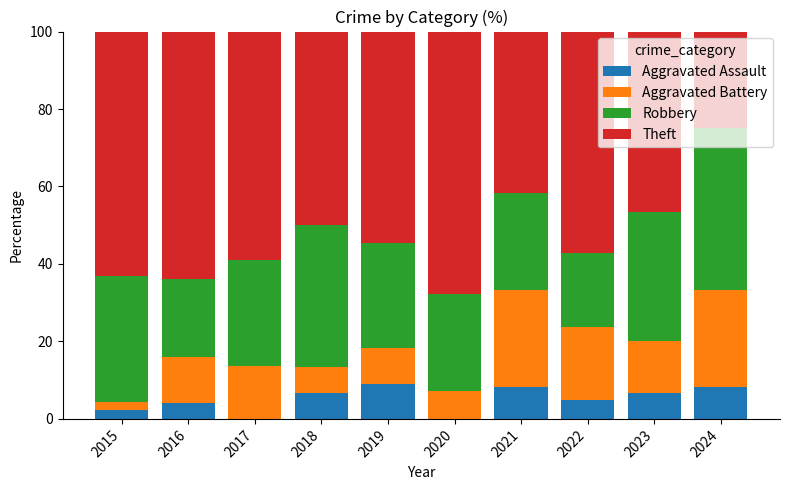

What is the total value across all series at 2018?

100.0